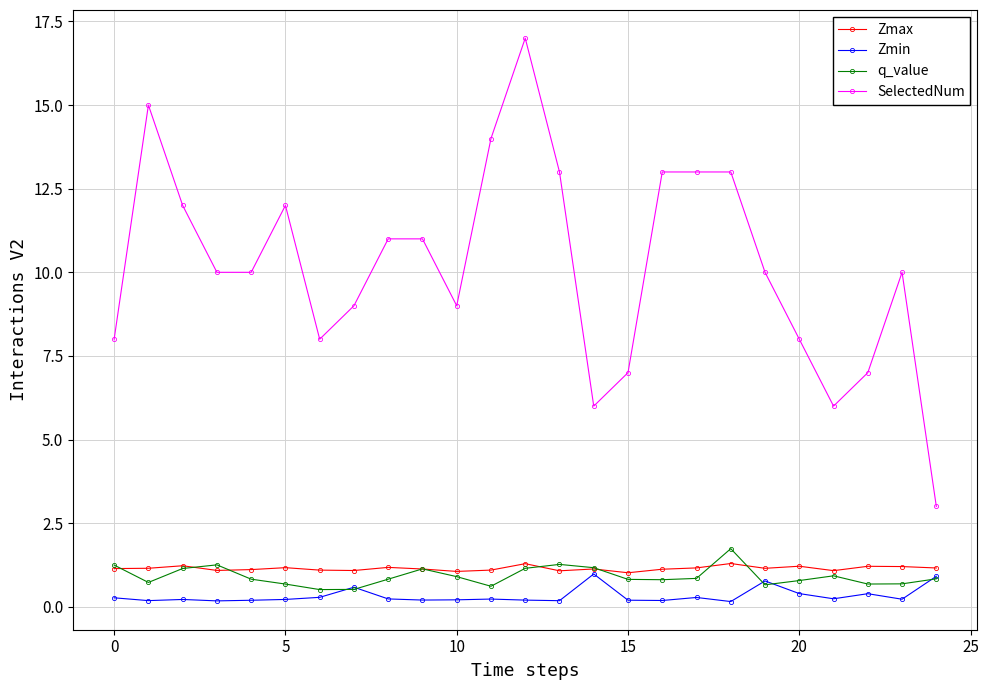

True or false: Zmax has more than 2 points higher than both neighbors.

True